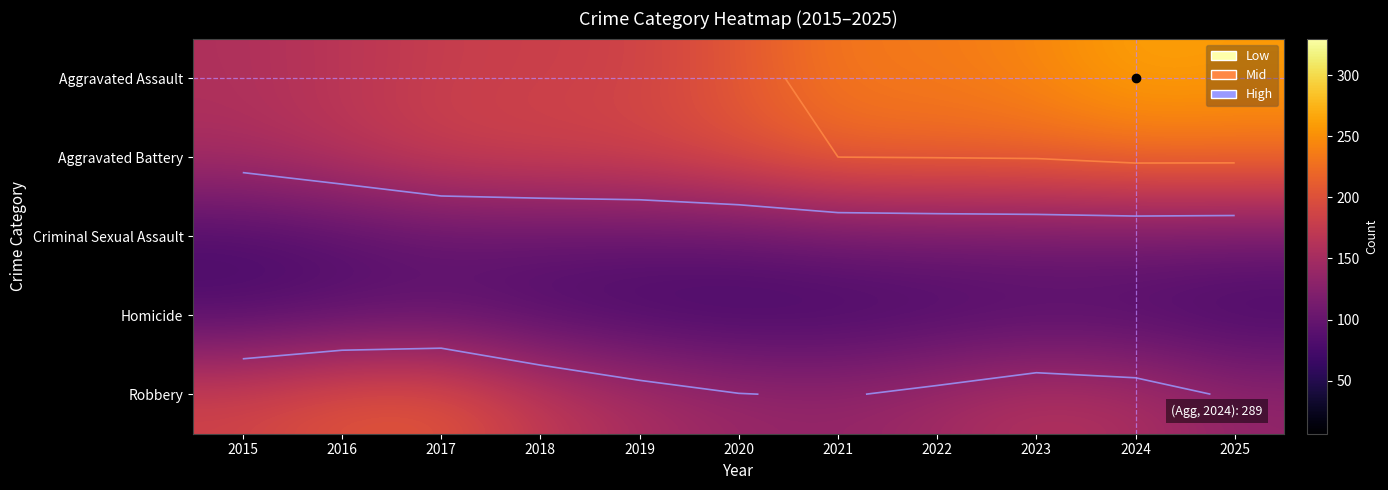

What is the smallest value displayed?

72.0